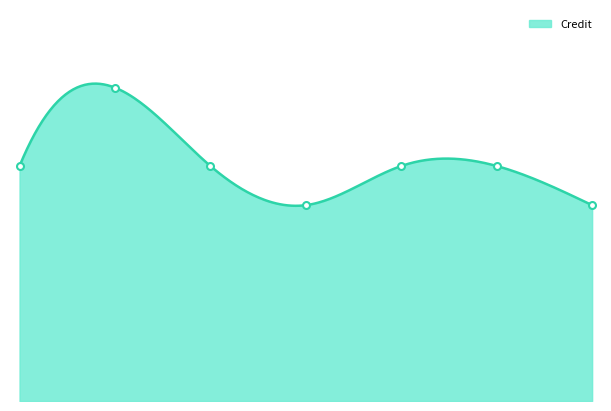

Reading left to right, list all the values displayed in this chart.

6	8	6	5	6	6	5